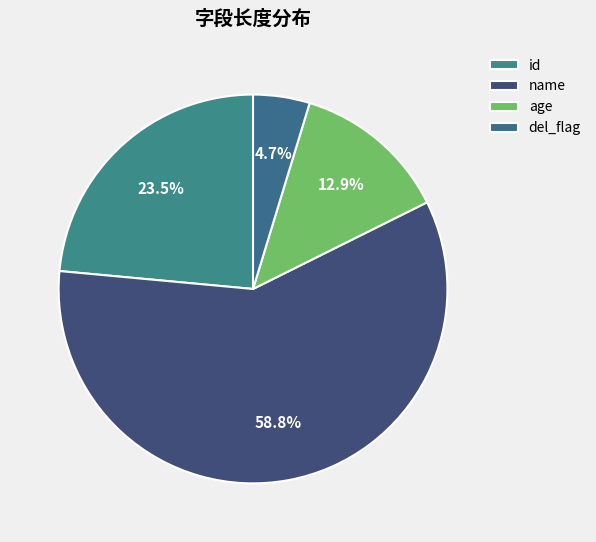

Which category has the biggest portion of the pie?

name